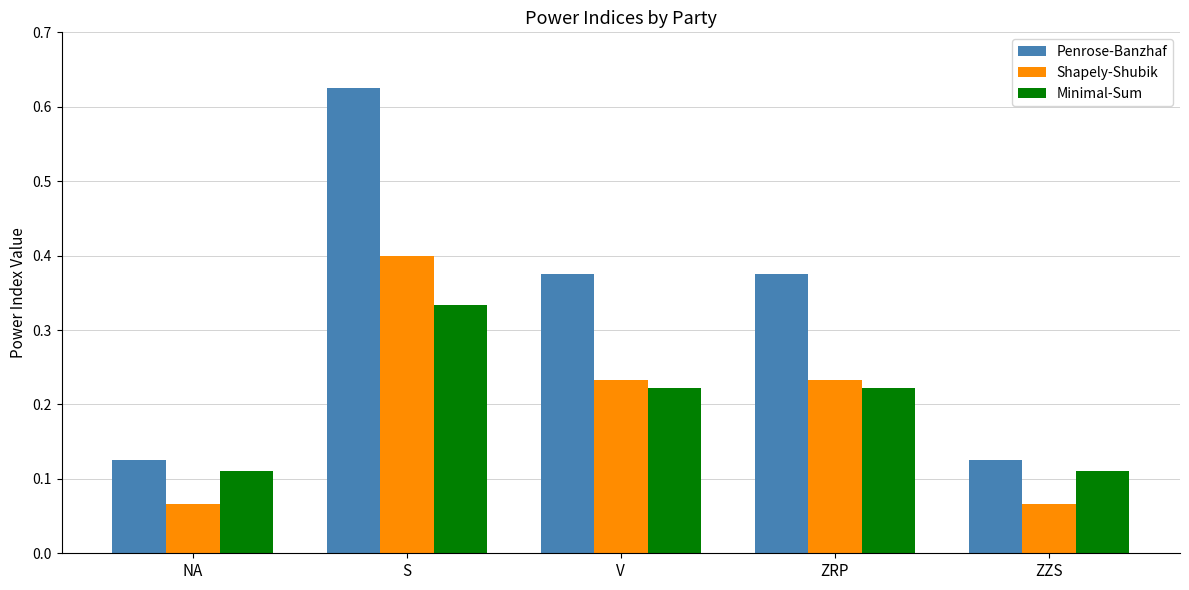

What are all the series names shown in the legend?

Penrose-Banzhaf, Shapely-Shubik, Minimal-Sum